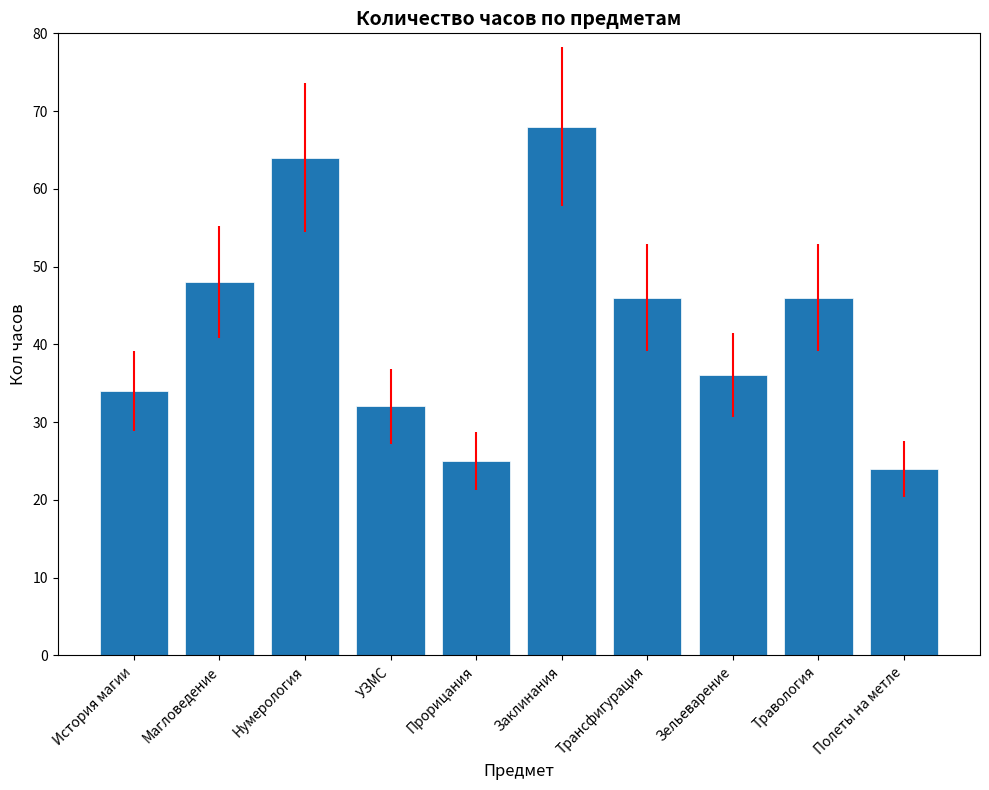

What is the label of the 5th bar from the left?

Прорицания